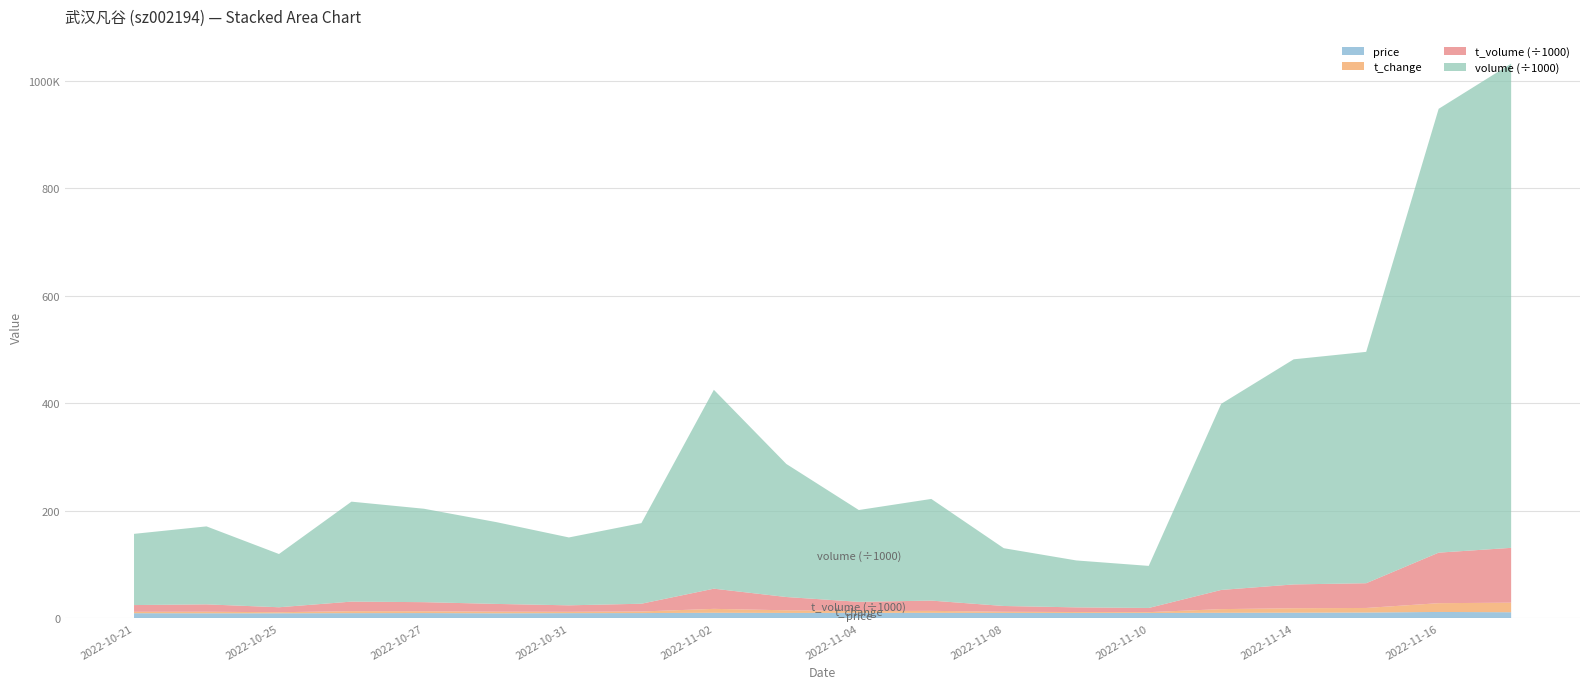

Reading left to right, what are all the values shown in this chart?

price: 9.5	9.3	9.4	9.6	9.7	9.3	9.6	9.7	10.2	10.0	10.1	10.1	10.0	9.9	9.9	10.2	10.4	10.7	11.8	11.3
t_change: 2.6	2.9	2.0	3.7	3.4	3.0	2.5	3.0	7.3	4.9	3.4	3.7	2.1	1.7	1.6	6.8	8.3	8.5	16.3	17.8
t_volume: 12518.0	13735.0	9231.0	17796.0	16899.0	14439.0	12050.0	14417.0	37535.0	24732.0	17181.0	19064.0	10750.0	8680.0	7777.0	35686.0	44330.0	46020.0	94039.0	102003.0
volume: 132496.0	145104.0	99066.0	186002.0	173834.0	152177.0	126325.0	150001.0	370097.0	247572.0	170837.0	189184.0	107535.0	87329.0	78275.0	346309.0	418896.0	430544.0	825881.0	901053.0